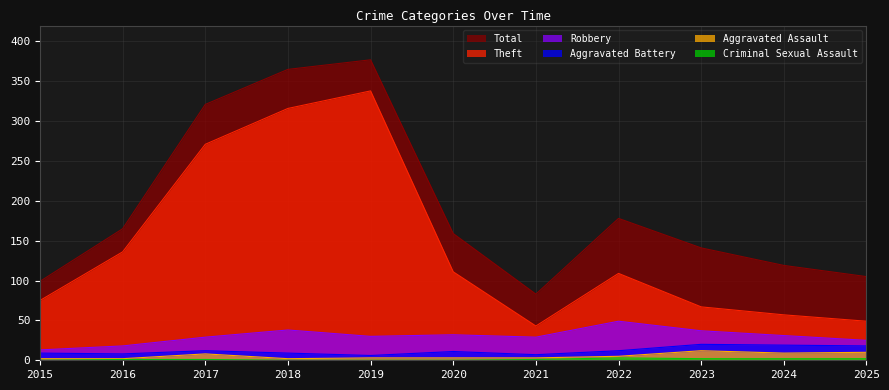

What is the total value across all series at 2016?

330